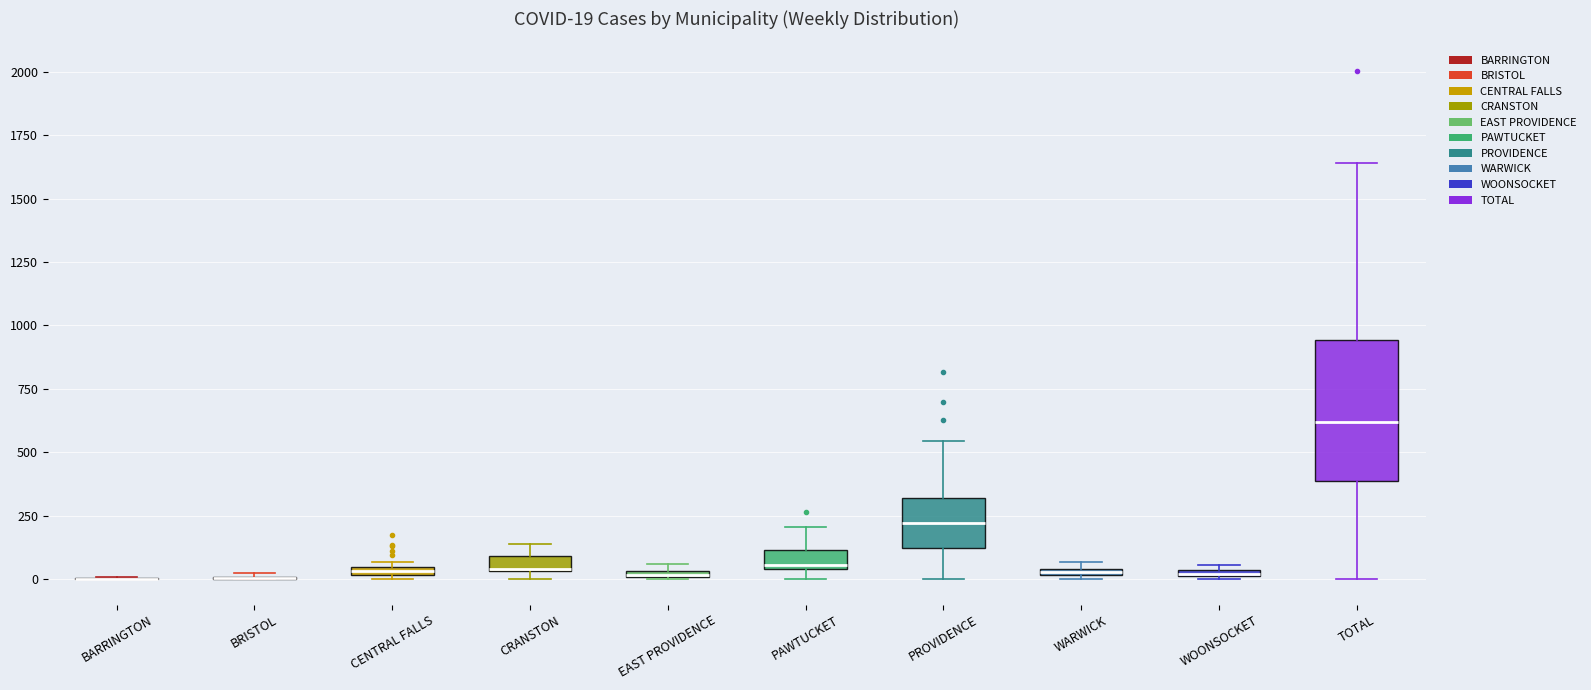

Comparing the boxes themselves (not the whiskers), which one is the tallest?

TOTAL